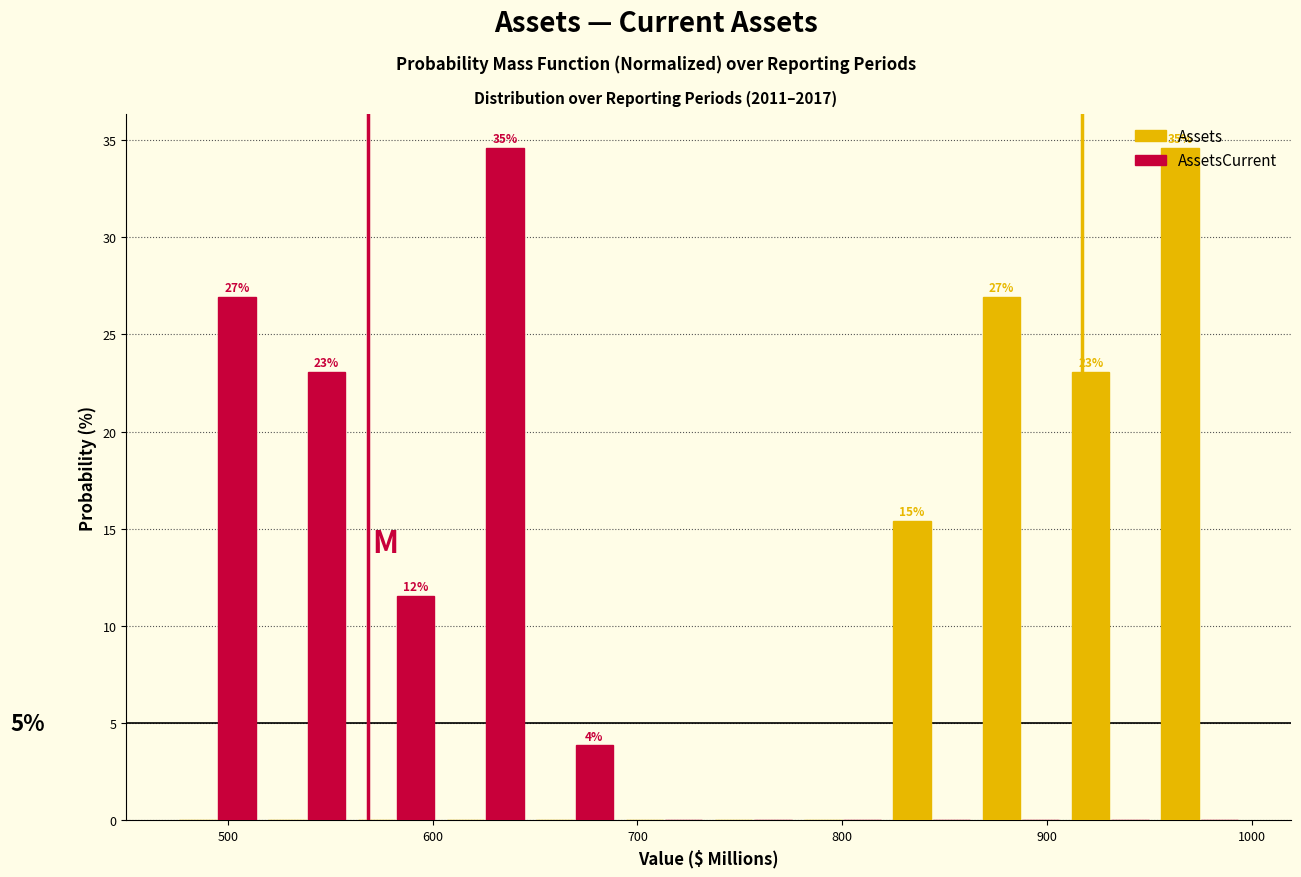

In the AssetsCurrent series, which range on the x-axis has the tallest bar?

600 to 650